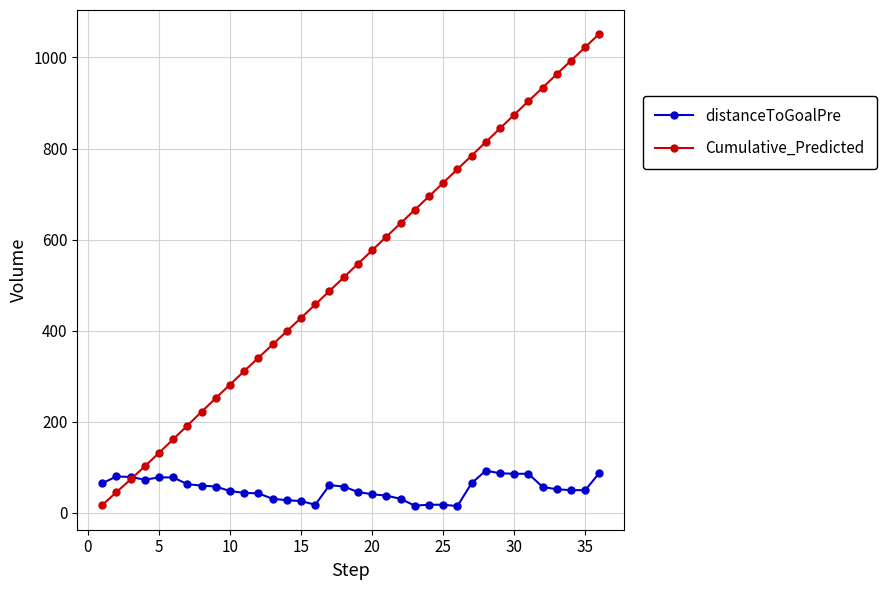

What is the difference between the second highest and minimum values in the Cumulative_Predicted series?

1005.4